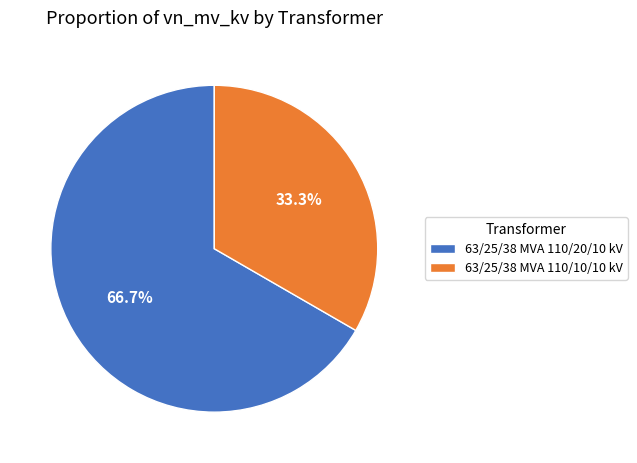

Which has a higher value, 63/25/38 MVA 110/20/10 kV or 63/25/38 MVA 110/10/10 kV?

63/25/38 MVA 110/20/10 kV